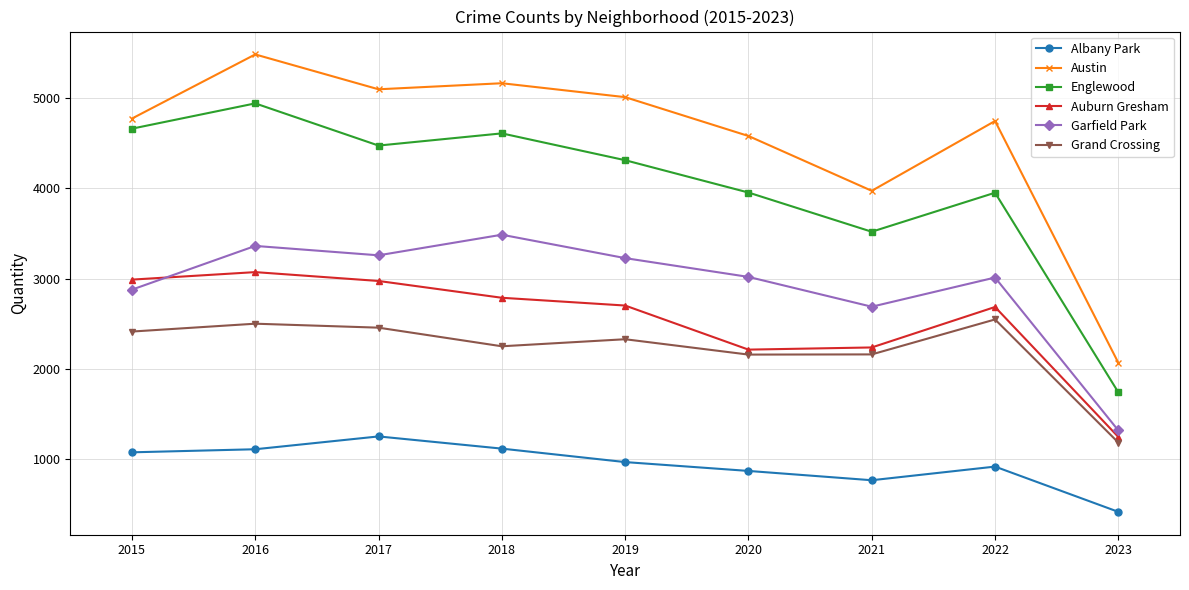

True or false: Austin and Garfield Park intersect in this chart.

False